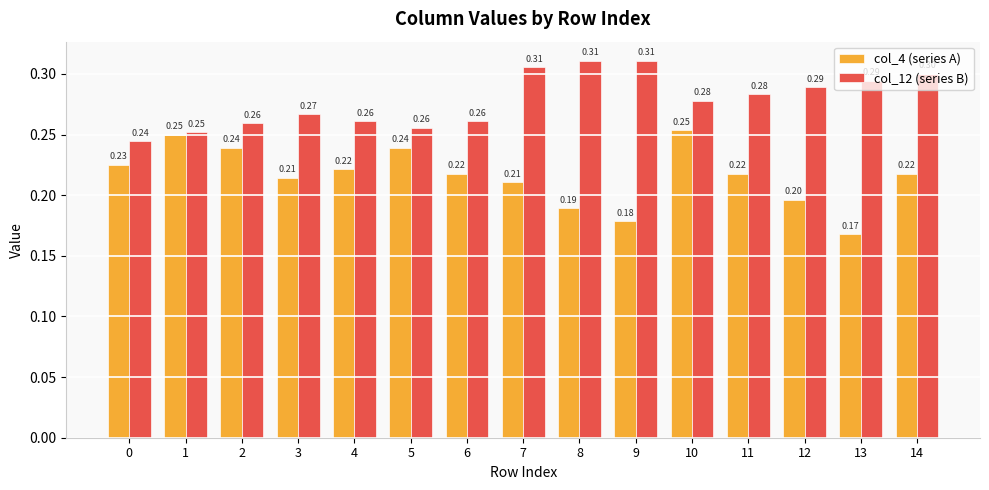

How many series are shown in this chart?

2